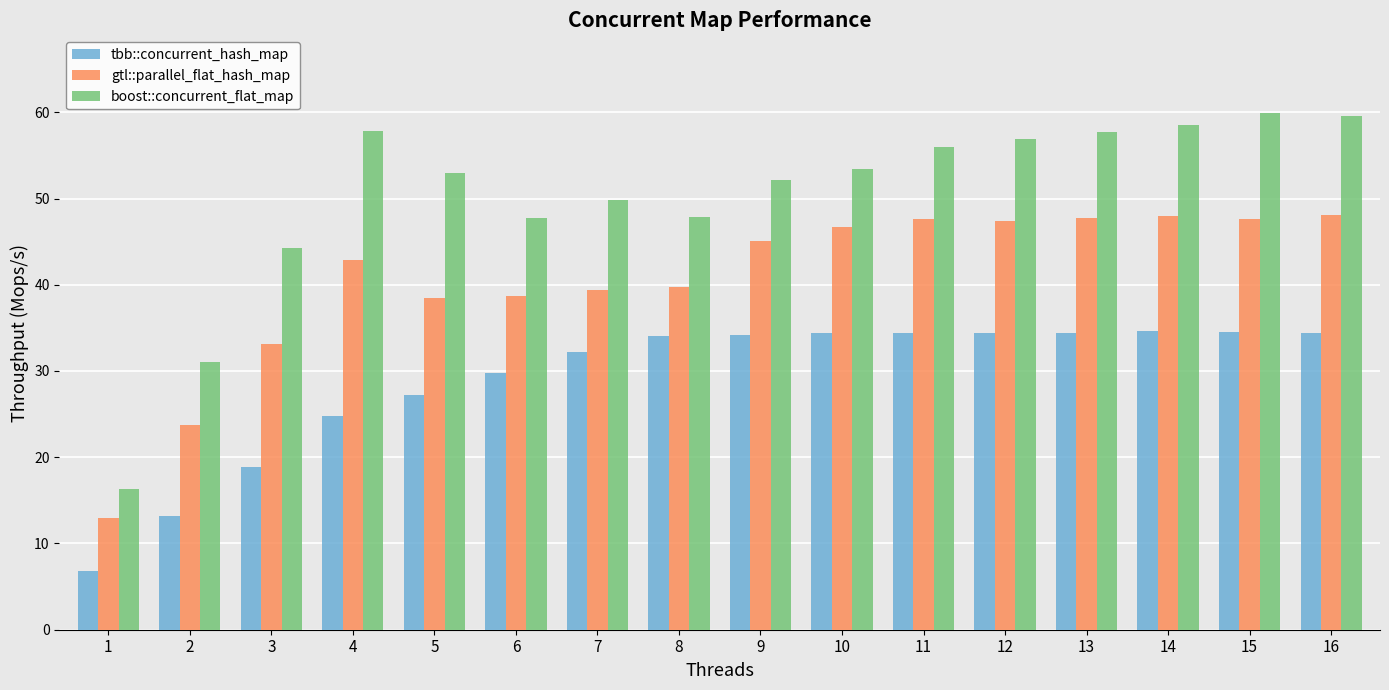

What is the maximum value for tbb::concurrent_hash_map?

34.6